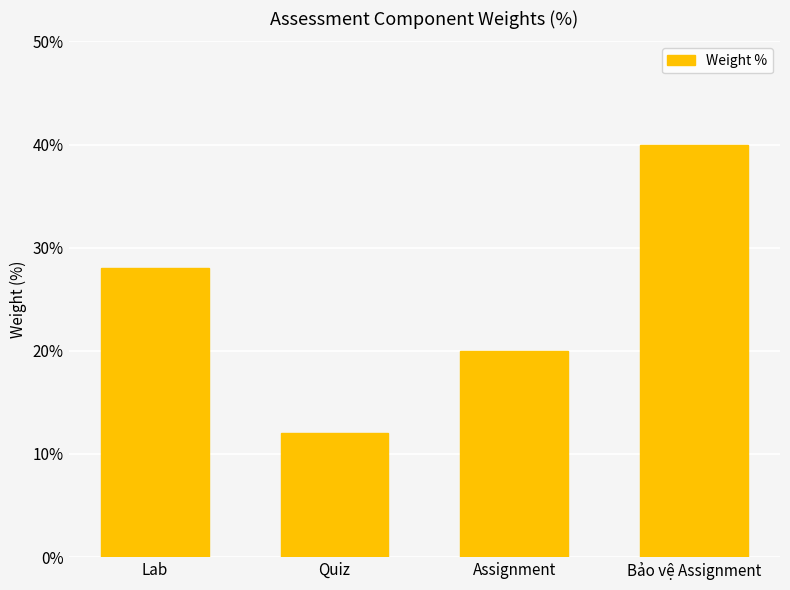

The chart shows a value of 3 at Quiz. True or false?

False